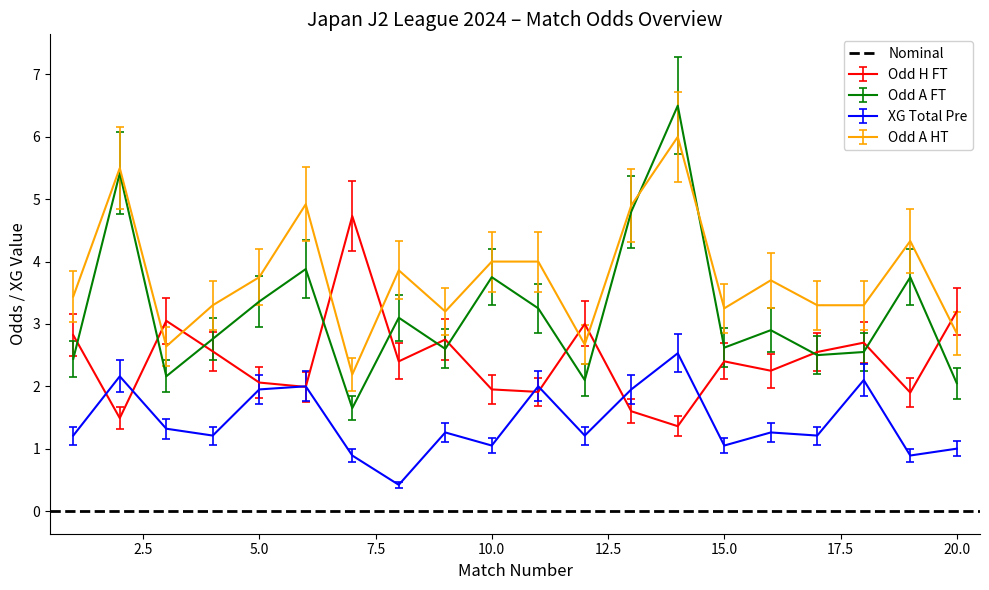

True or false: XG Total Pre and Odd A HT cross at least once.

False